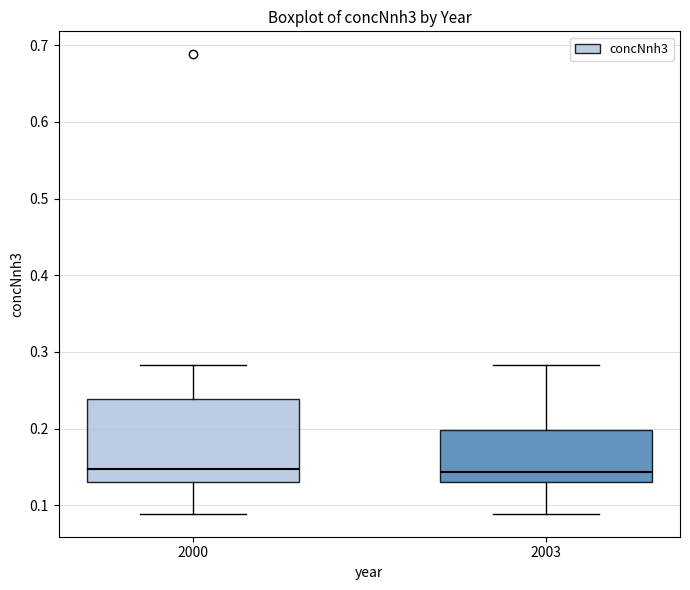

Reading left to right, transcribe this box plot: for each box, give where its median line is, the range the box spans, and where its two whiskers end, as read against the y-axis. The values are not printed on the chart, so give them approximately, as read against the axis.

2000: median 0.15, box 0.13 to 0.24, whiskers 0.09 to 0.28
2003: median 0.14, box 0.13 to 0.20, whiskers 0.09 to 0.28